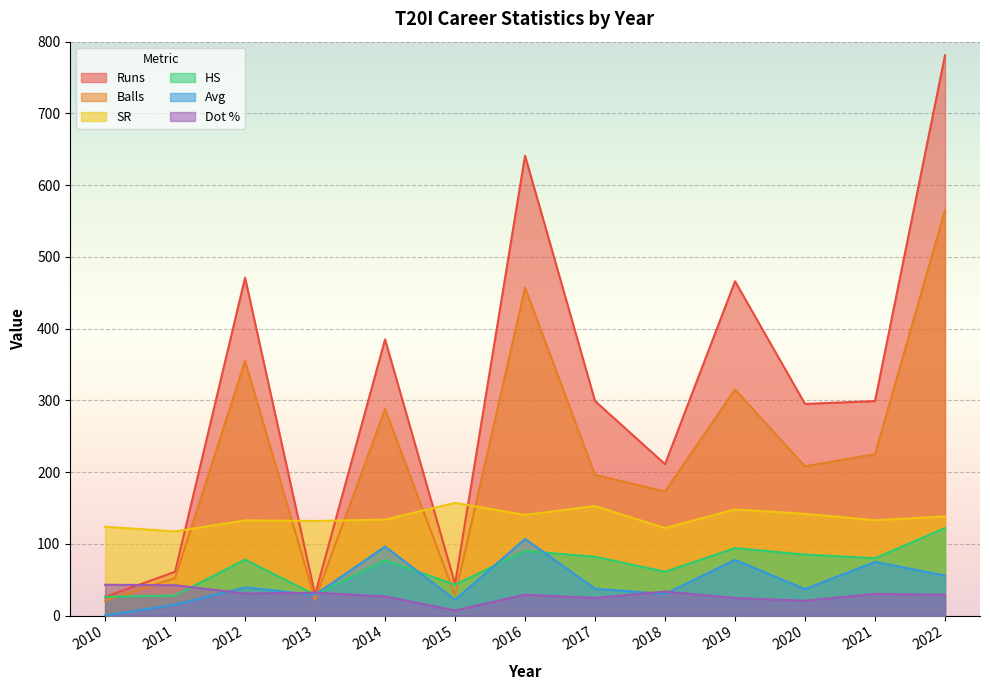

At which label does Balls reach its peak?

2022